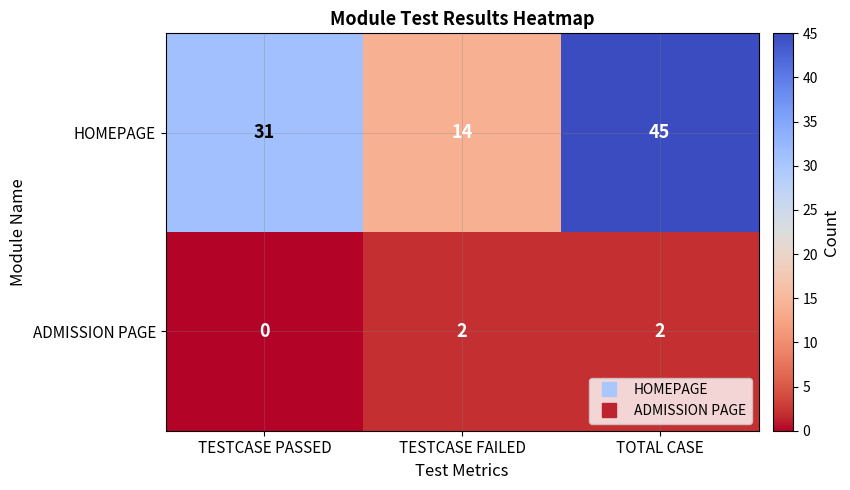

How many distinct data groups are displayed?

2